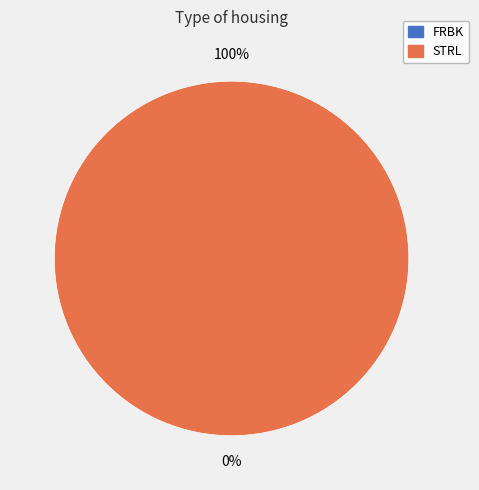

Is STRL the majority of the pie?

Yes